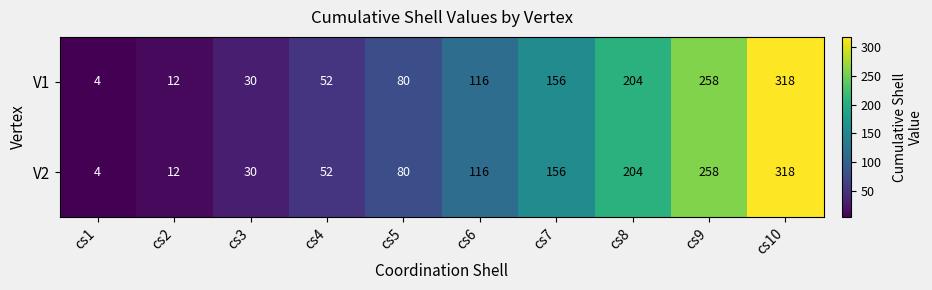

Is it true that V1 equals 30 at cs3?

True